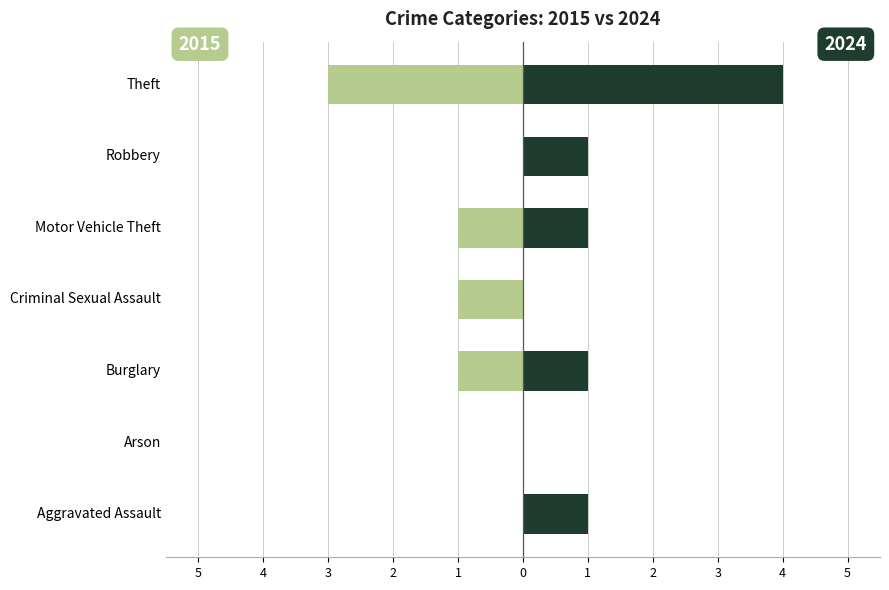

The value of 2015 at Motor Vehicle Theft is -1. True or false?

True